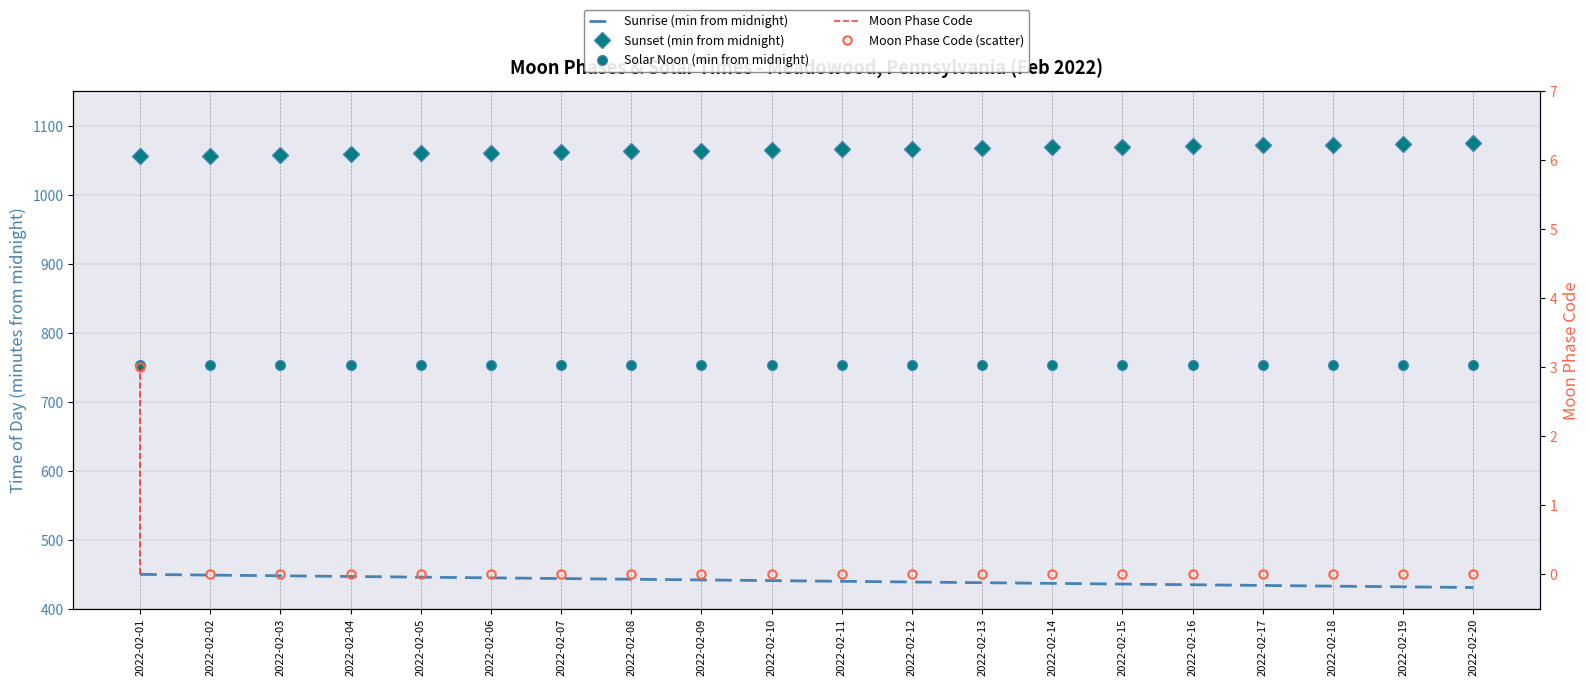

How many data points in Moon Phase Code (scatter) are above 0?

1